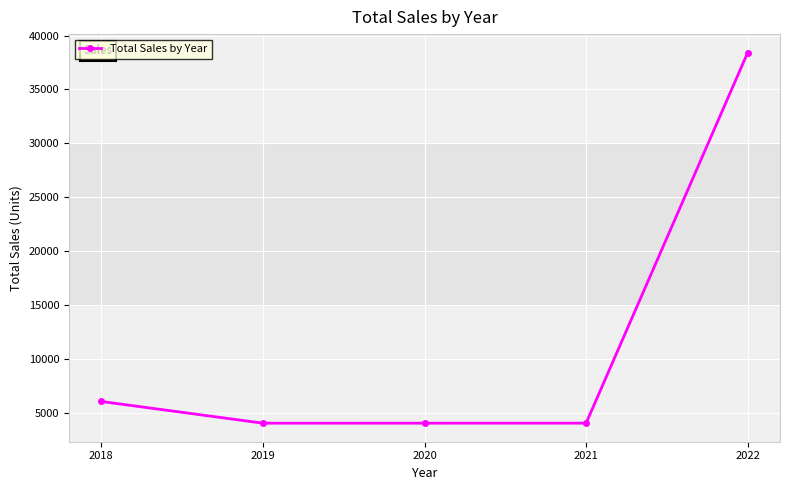

Which category has the highest value across all series?

2022